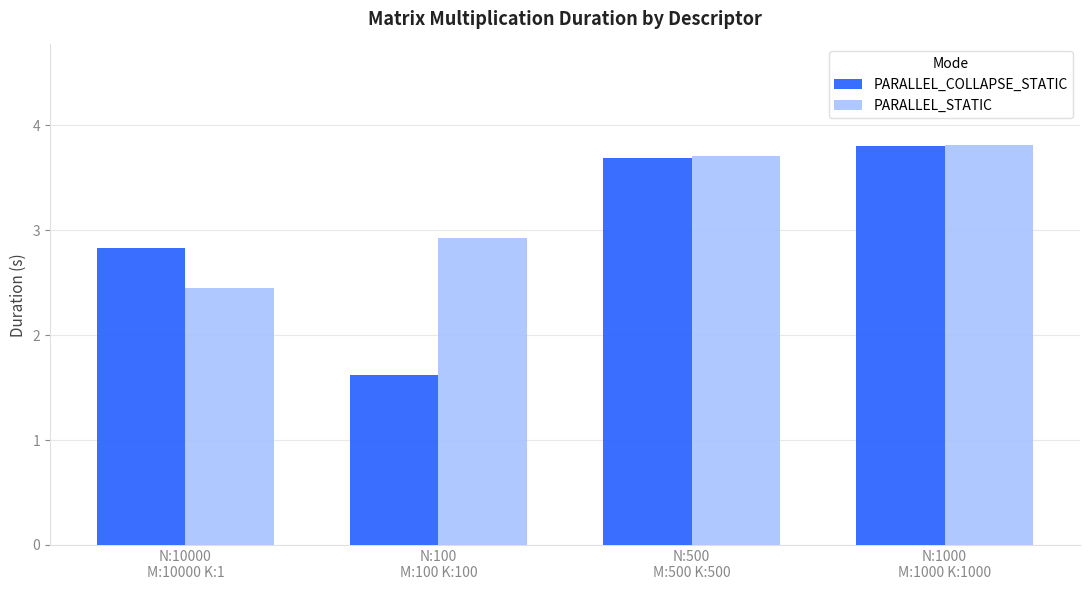

What is the average value of the PARALLEL_STATIC series?

3.2